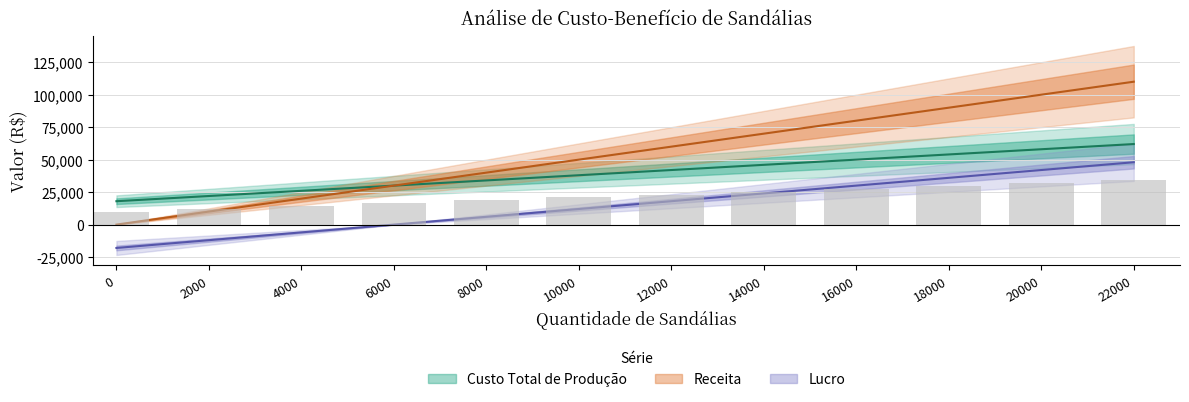

Which series has the widest spread of values?

Receita